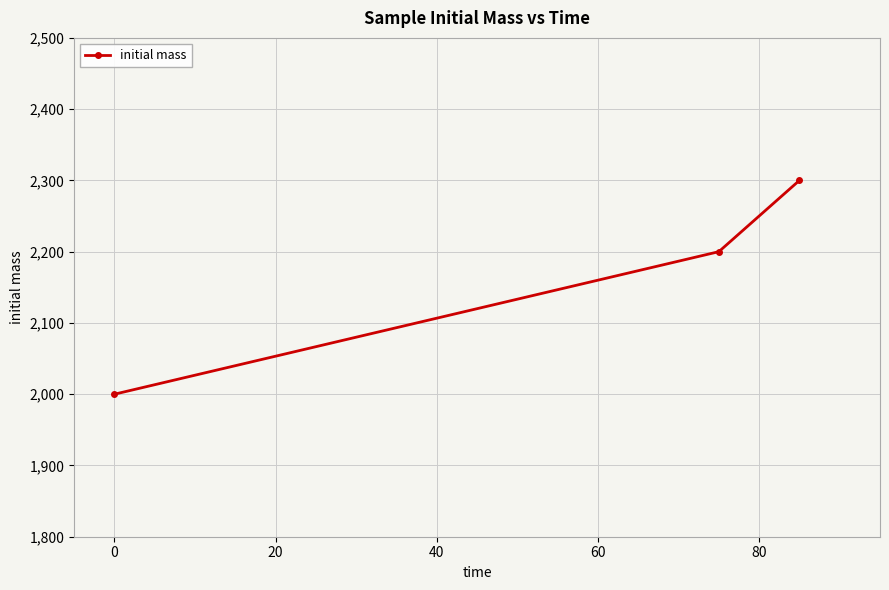

What is the sum of all values?

6500